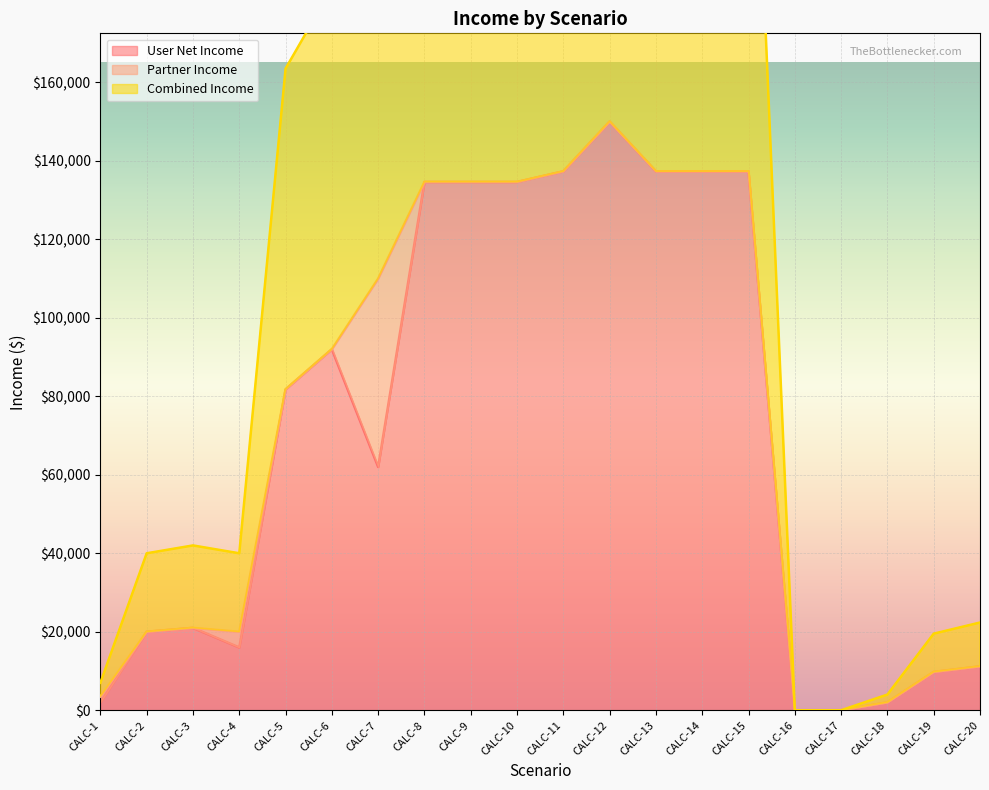

At which label is User Net Income closest to 75000?

CALC-5